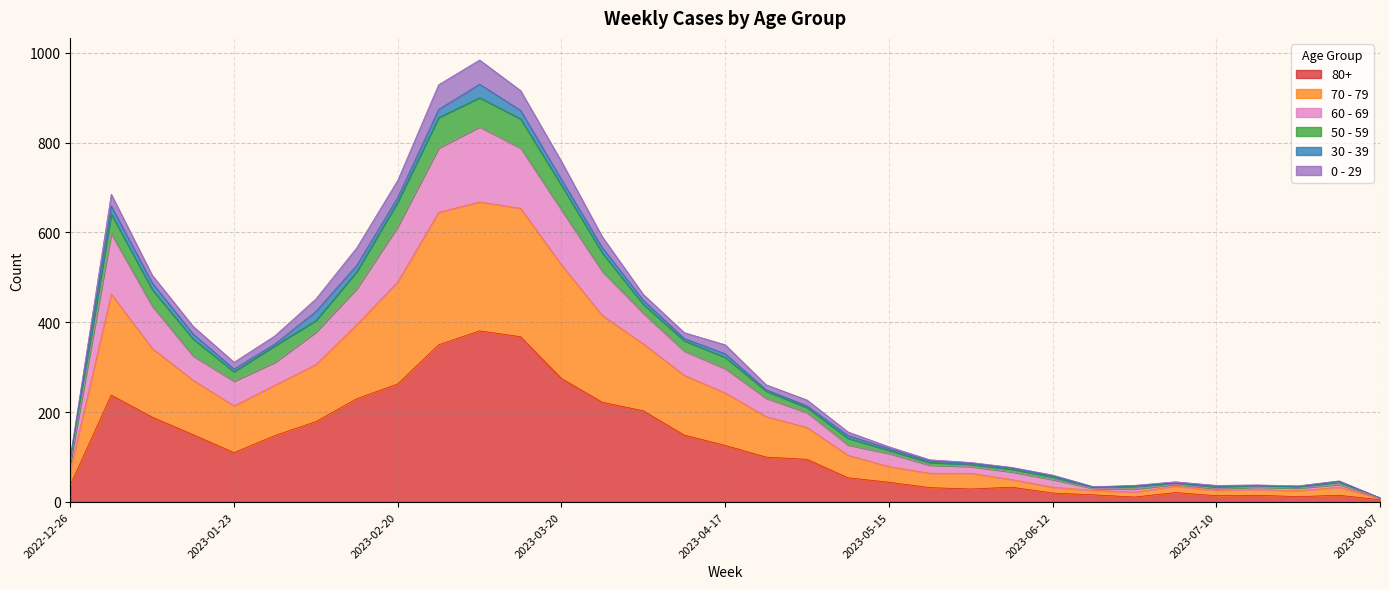

What are all the series names shown in the legend?

80+, 70 - 79, 60 - 69, 50 - 59, 30 - 39, 0 - 29